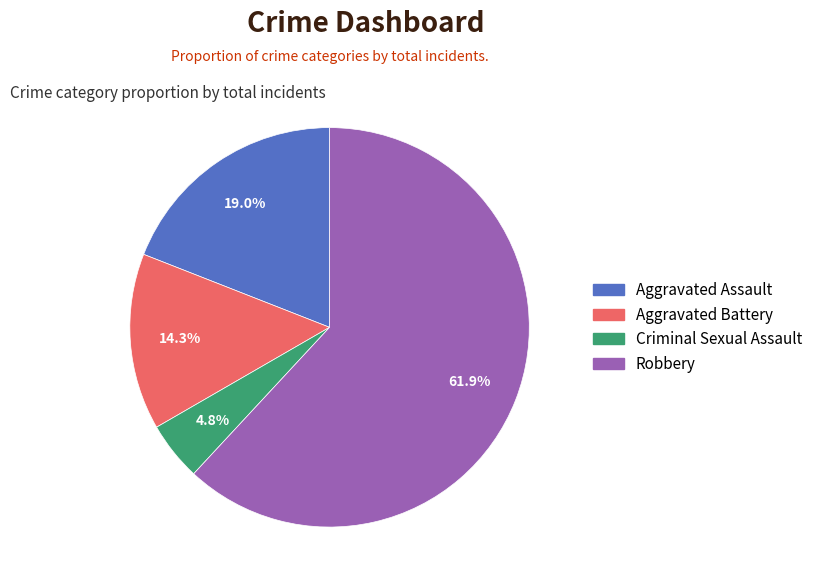

What percentage is the Aggravated Assault slice, to the nearest percent?

19%